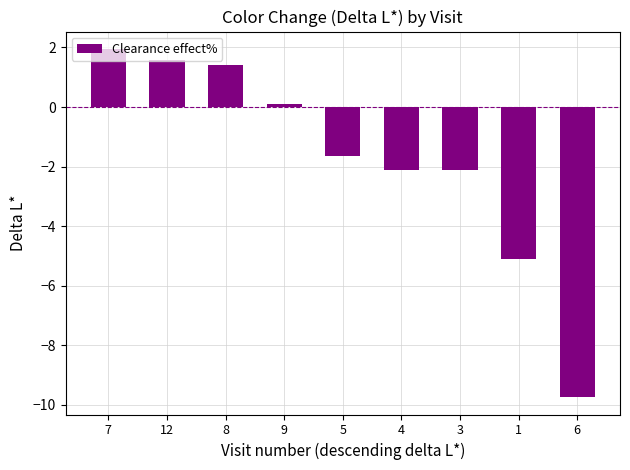

Read the value at 1.

-5.1